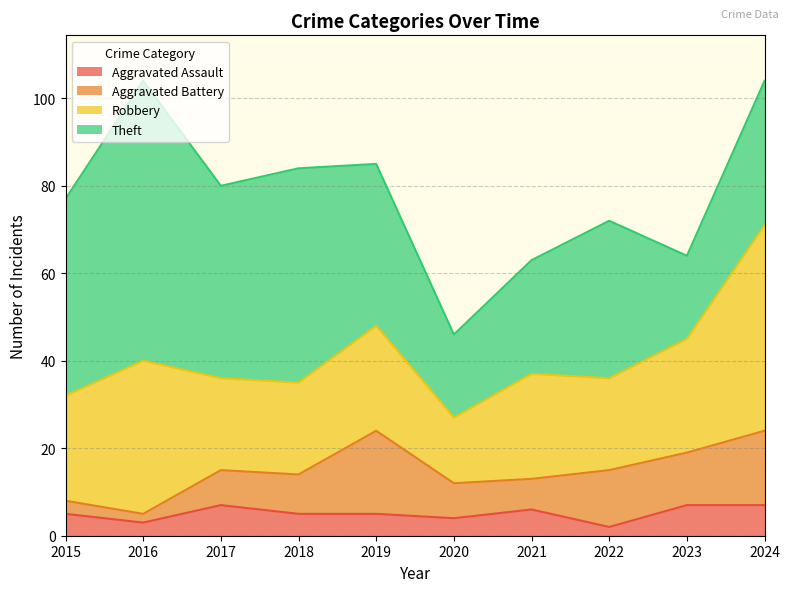

How many data points in Aggravated Battery are above 9?

4